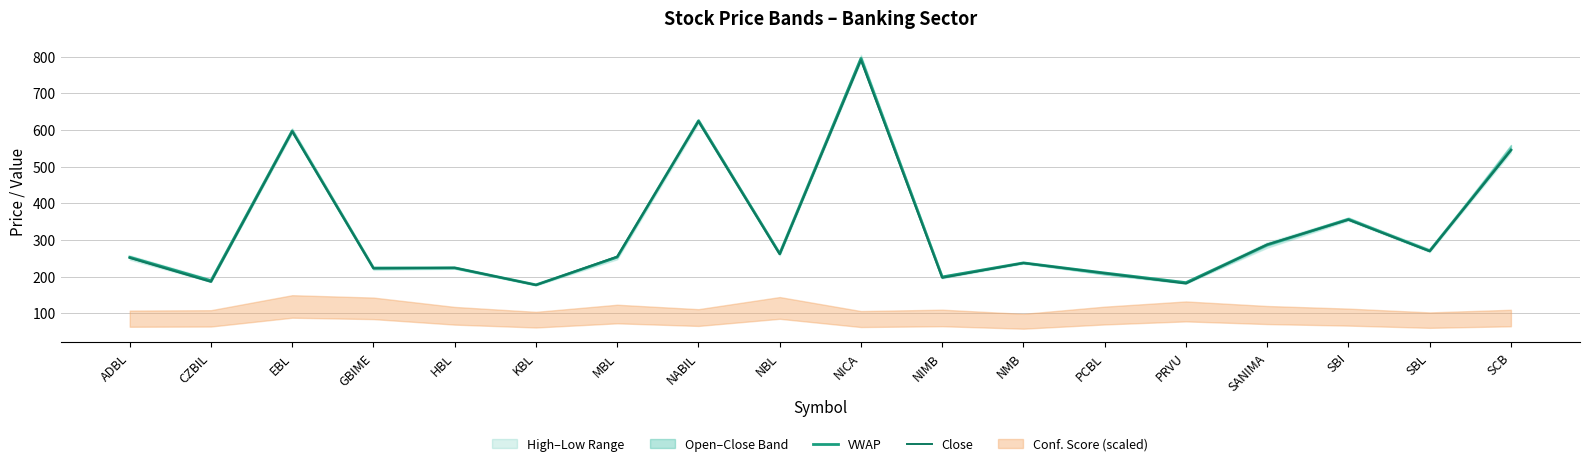

Does the chart display data point markers on the line(s)?

No